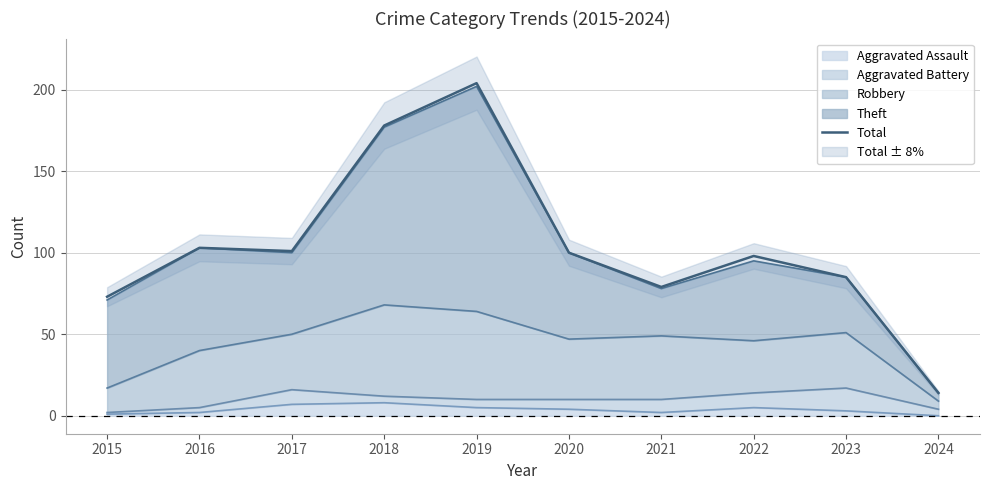

True or false: the data has more than 2 interior local peaks.

True